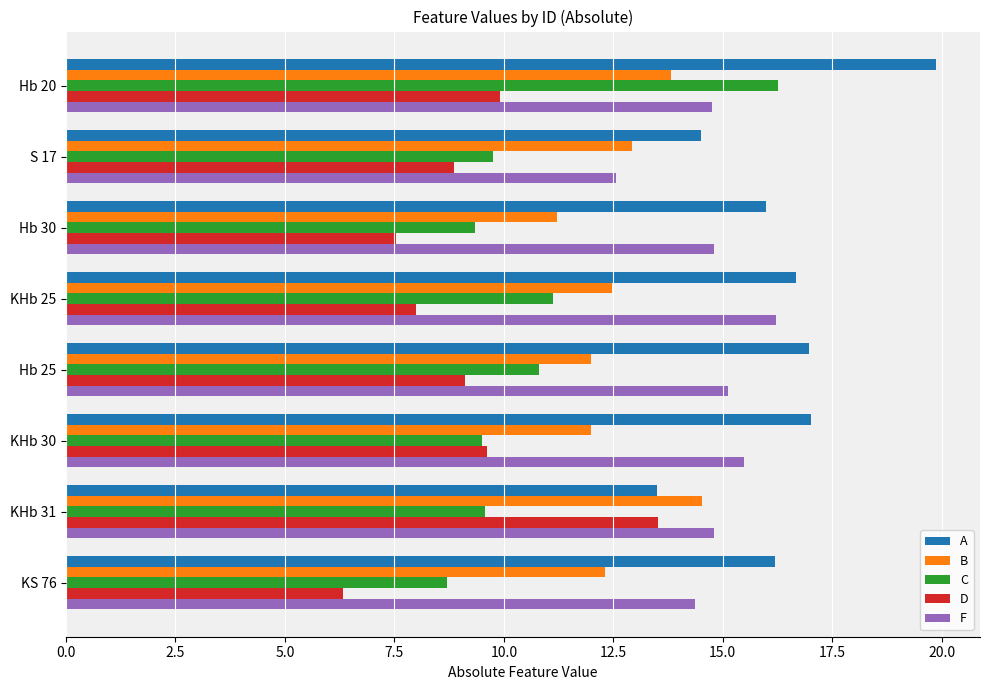

What is the sum of all D values?

72.9